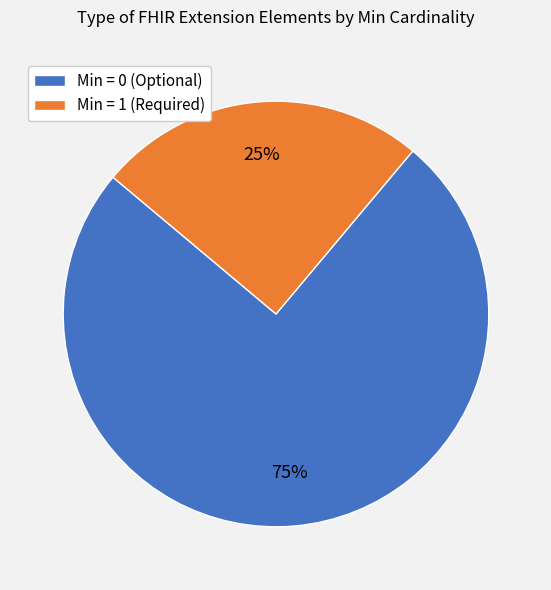

Count the number of slices in the pie.

2